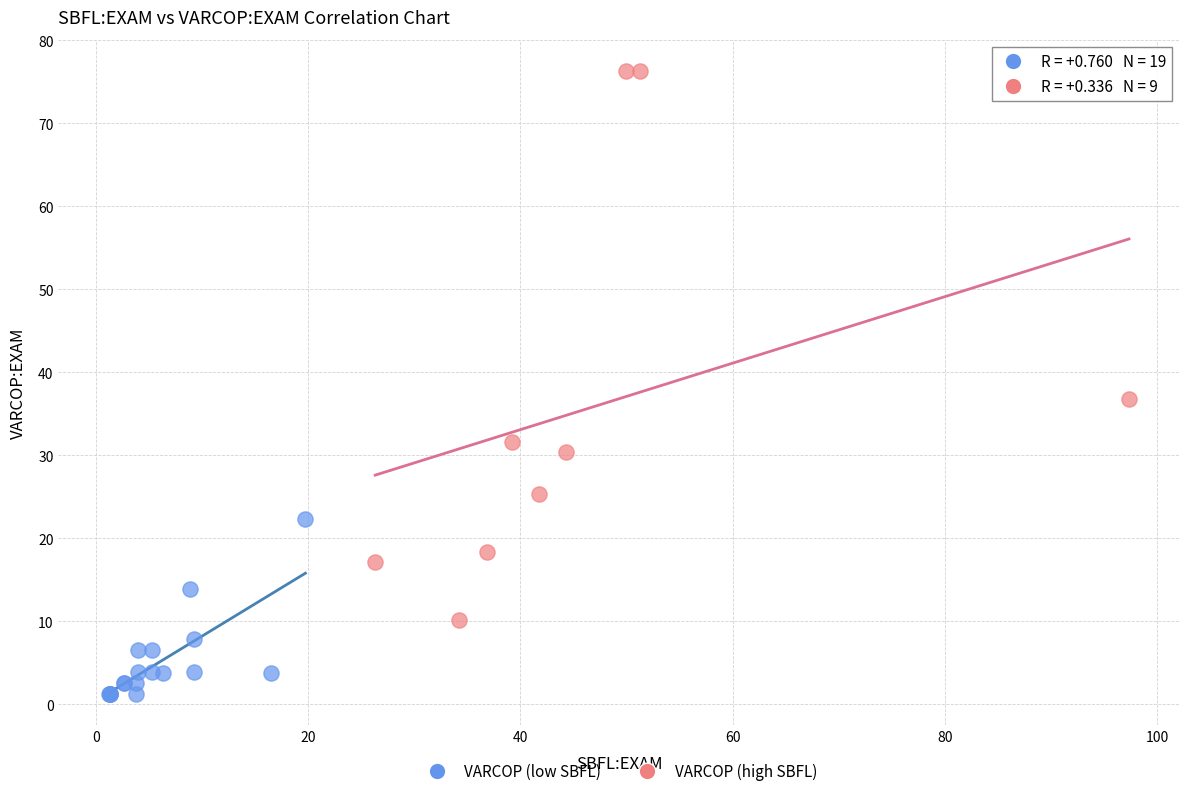

Which series has the widest spread of Y values?

VARCOP (high SBFL)